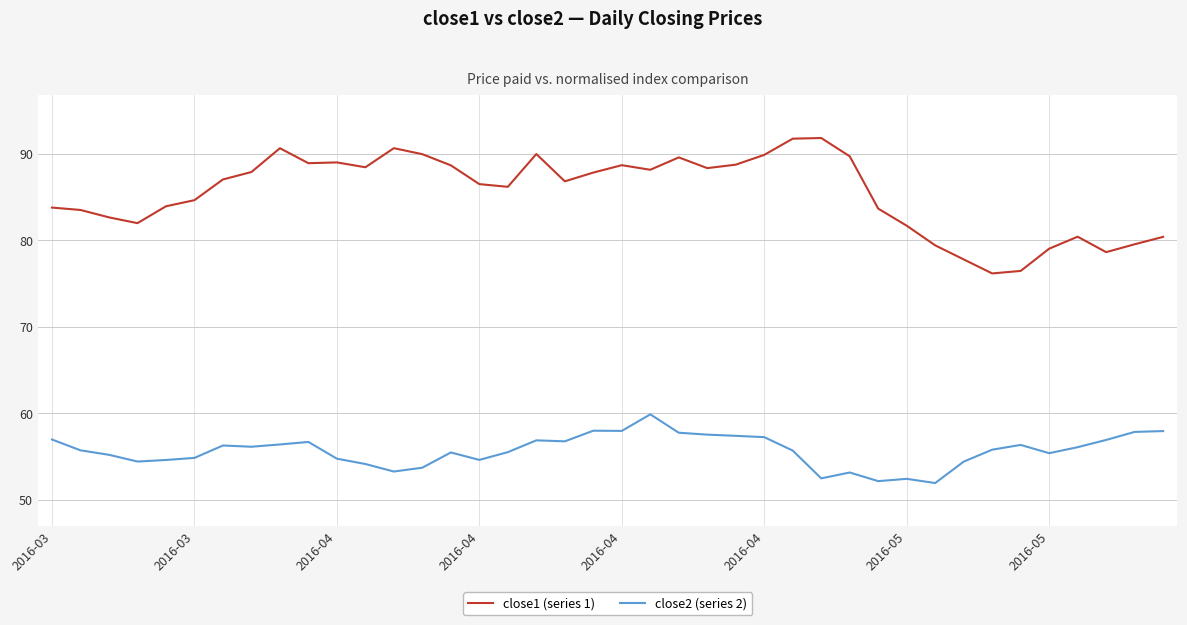

True or false: close2 (series 2) has more than 2 interior local peaks.

True